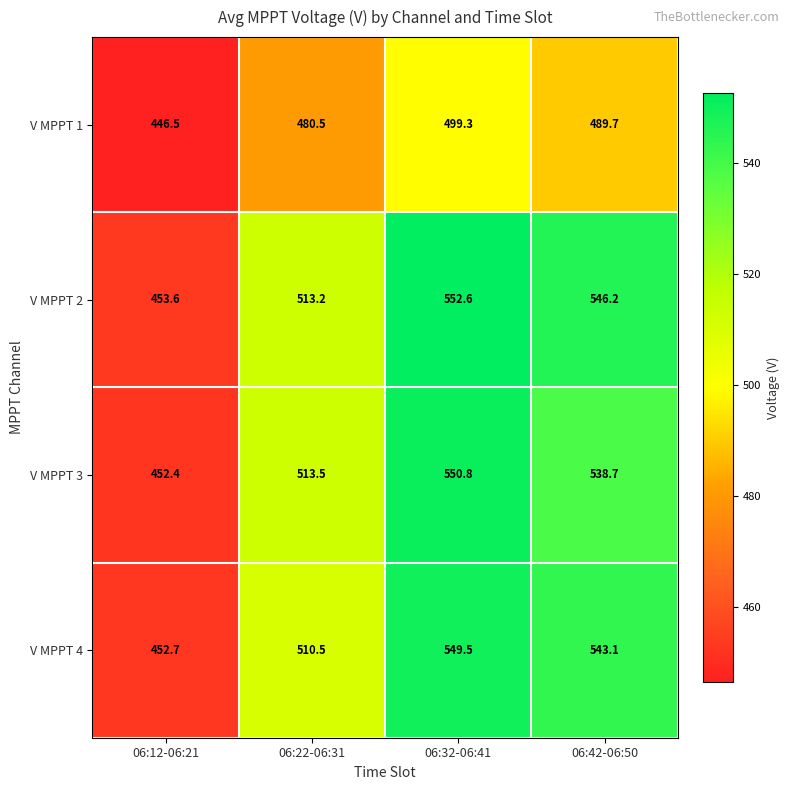

What is the highest value of the V MPPT 3 series?

550.8